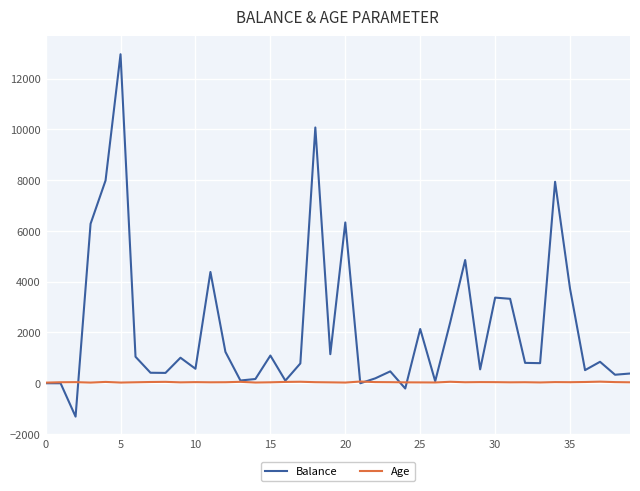

How many lines are shown in the chart?

2